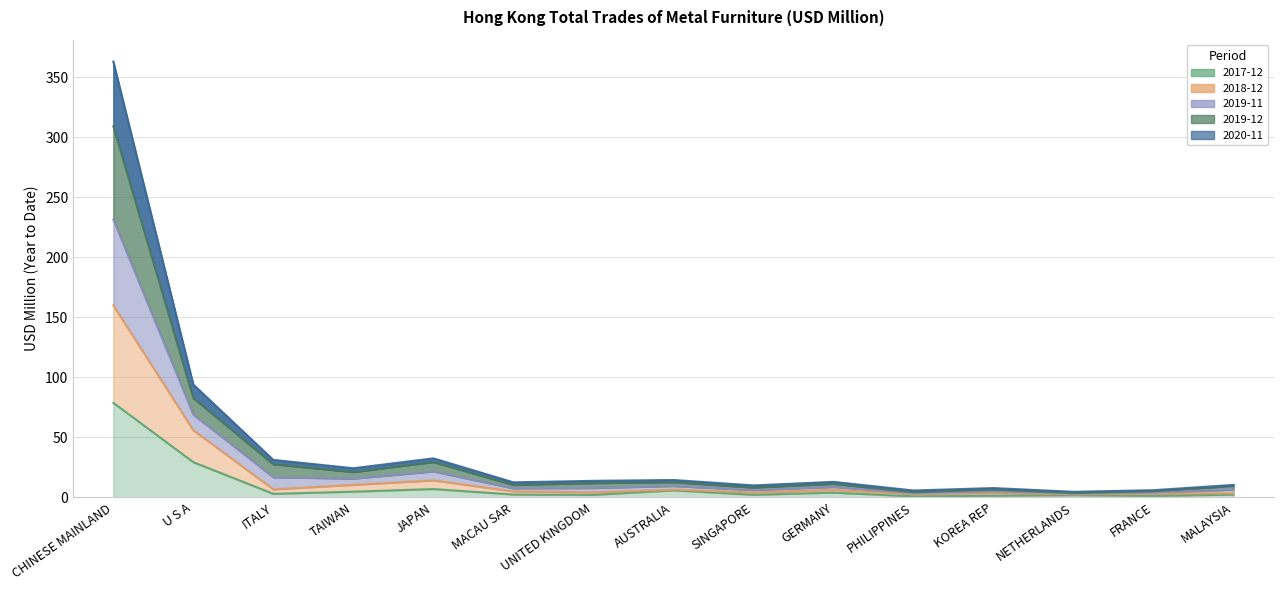

At which label does 201912 first exceed 11?

CHINESE MAINLAND